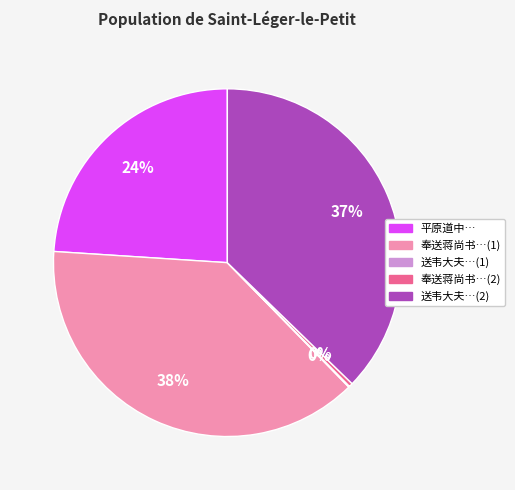

To the nearest percent, what is the difference between the largest and smallest slice percentages?

38%